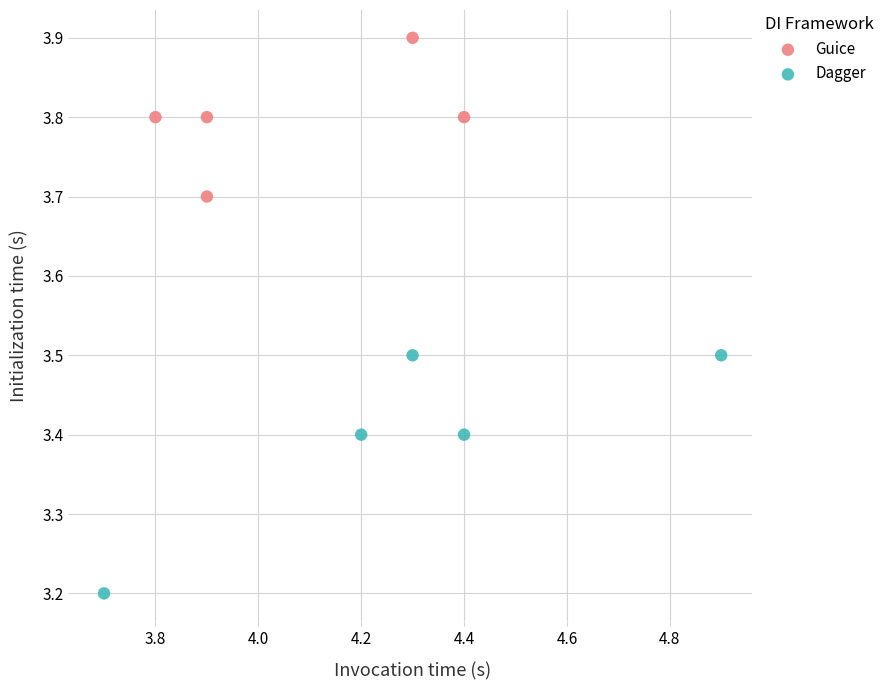

Which series contains the highest Y value?

Guice